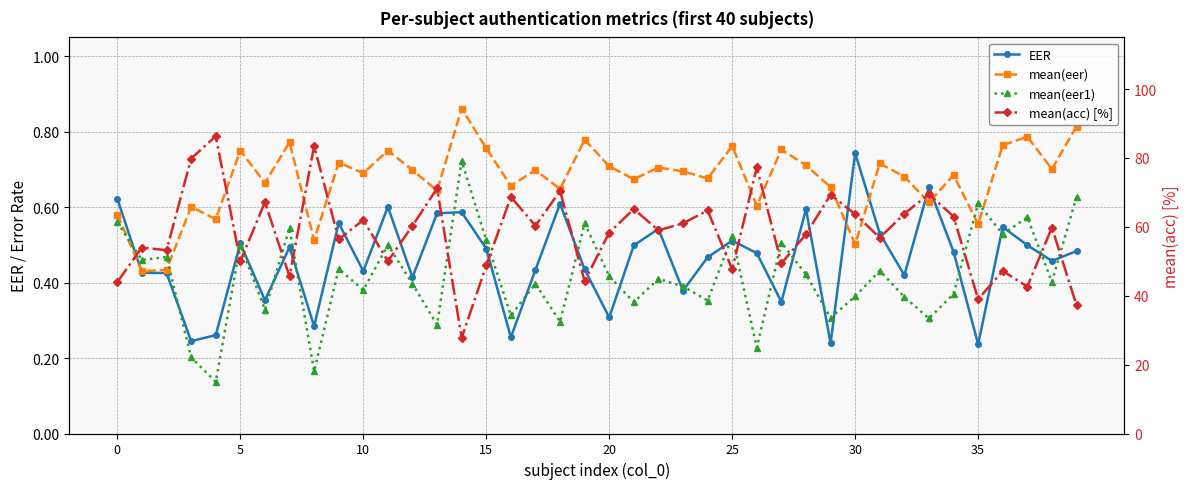

How many interior local valleys does the mean(acc) [%] series have?

14